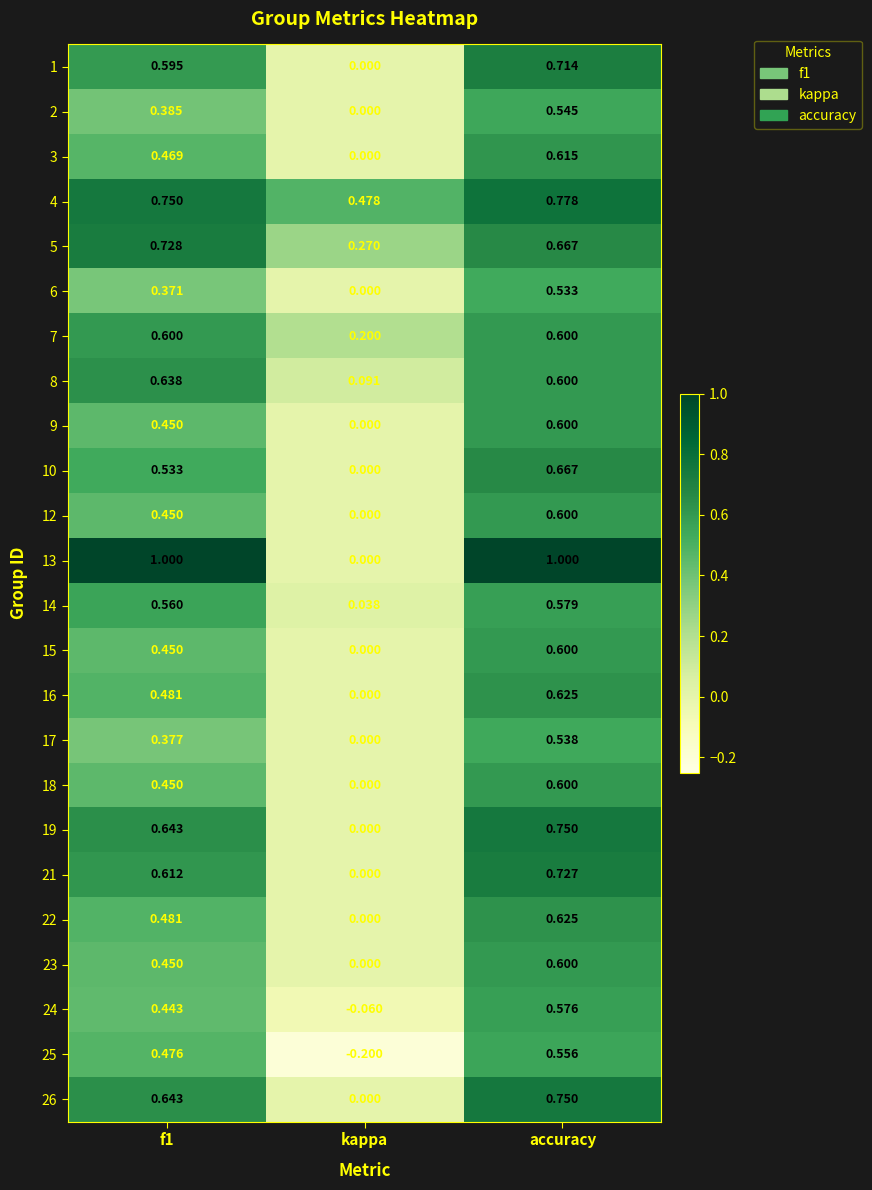

Which label corresponds to the smallest value in the chart?

kappa